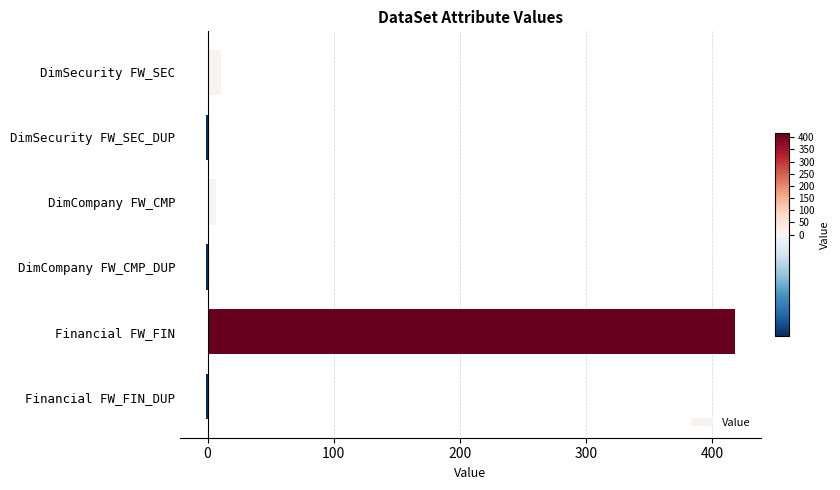

At which category does the chart reach its peak across all series?

Financial FW_FIN